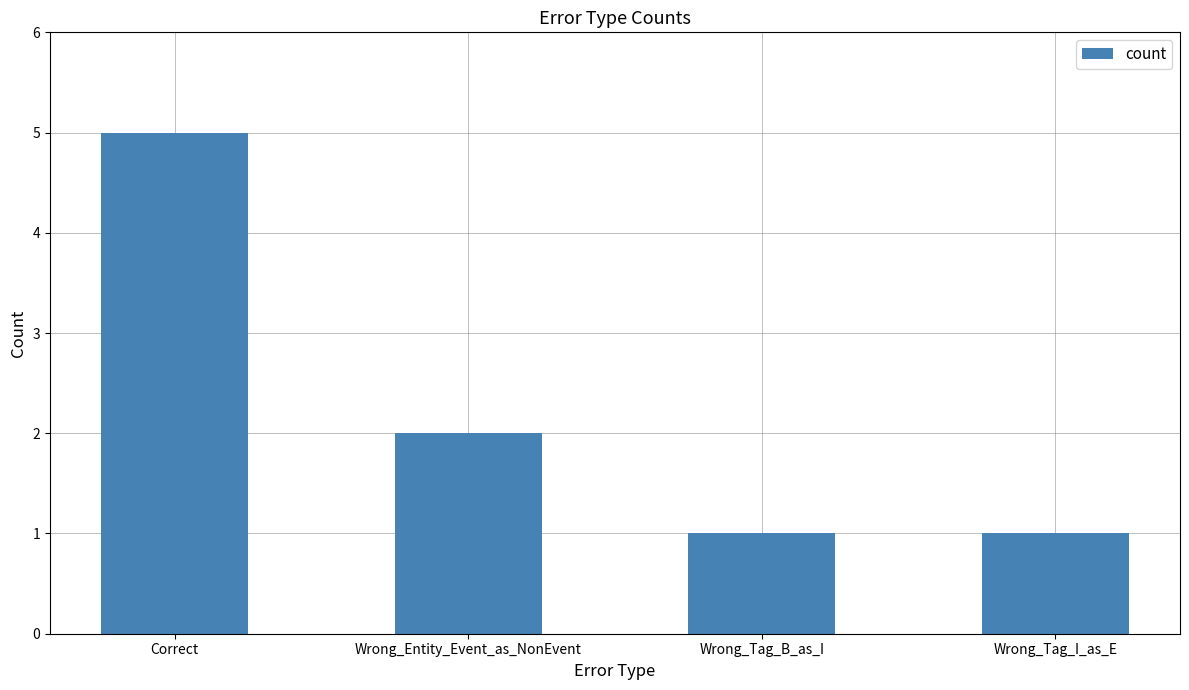

Count the number of data series in this chart.

1